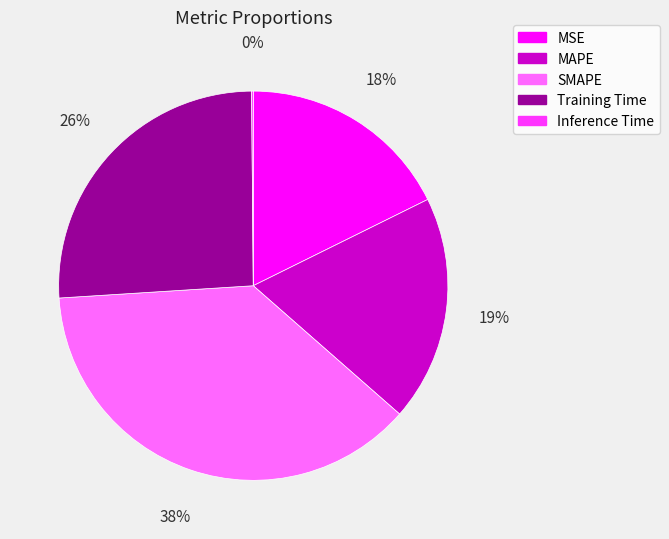

What percentage is the MAPE slice, to the nearest percent?

19%